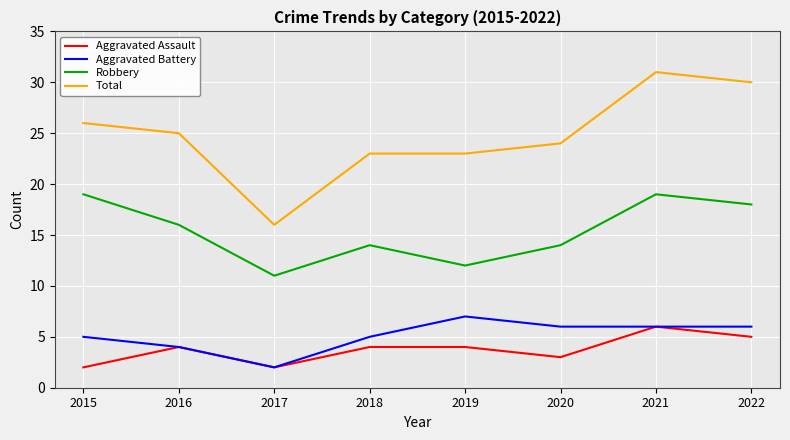

Does the chart display data point markers on the line(s)?

No